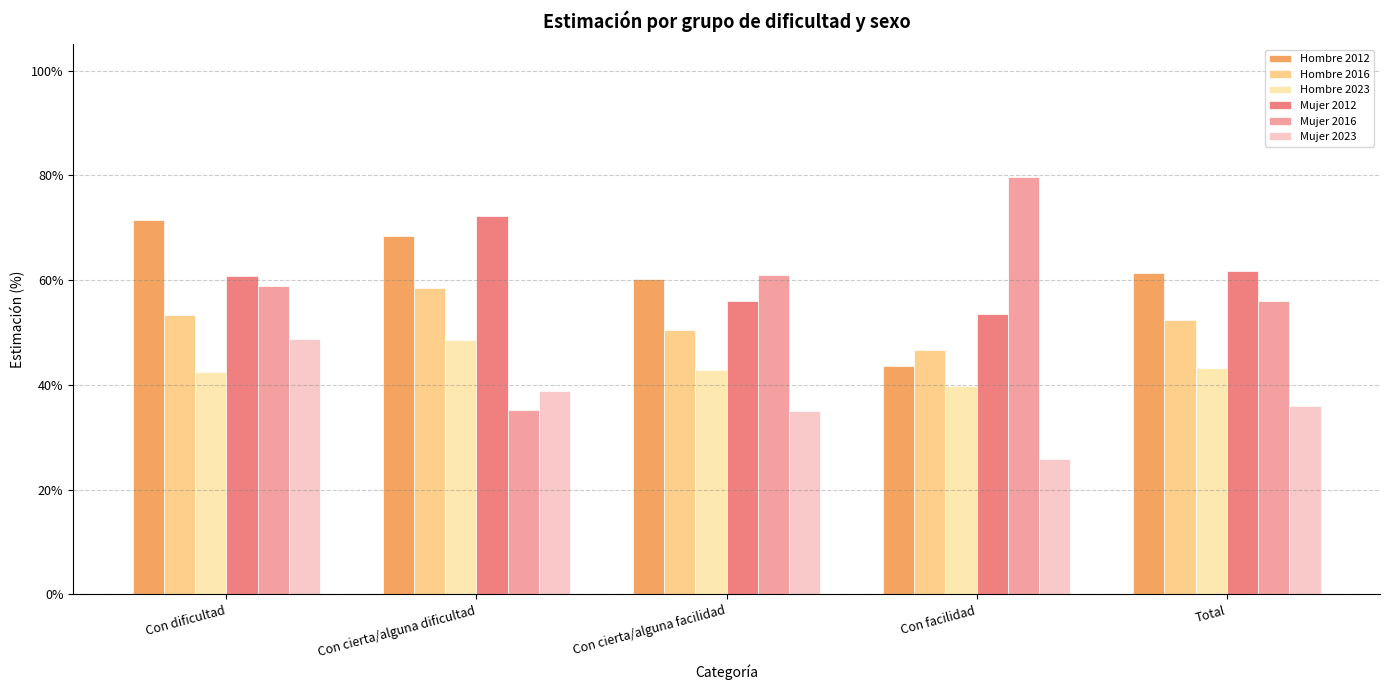

The value of Hombre 2023 at Con dificultad is 0.4. True or false?

True